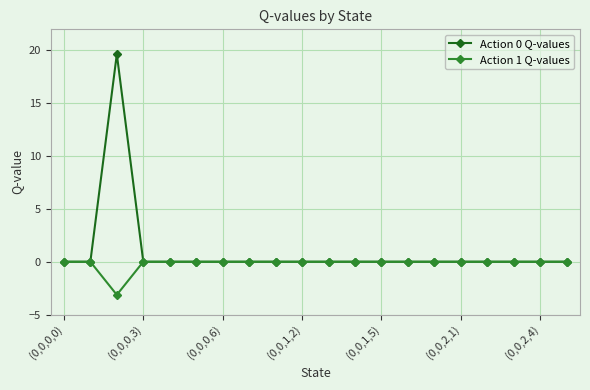

List the series in order of their peak value, highest first.

Action 0 Q-values, Action 1 Q-values